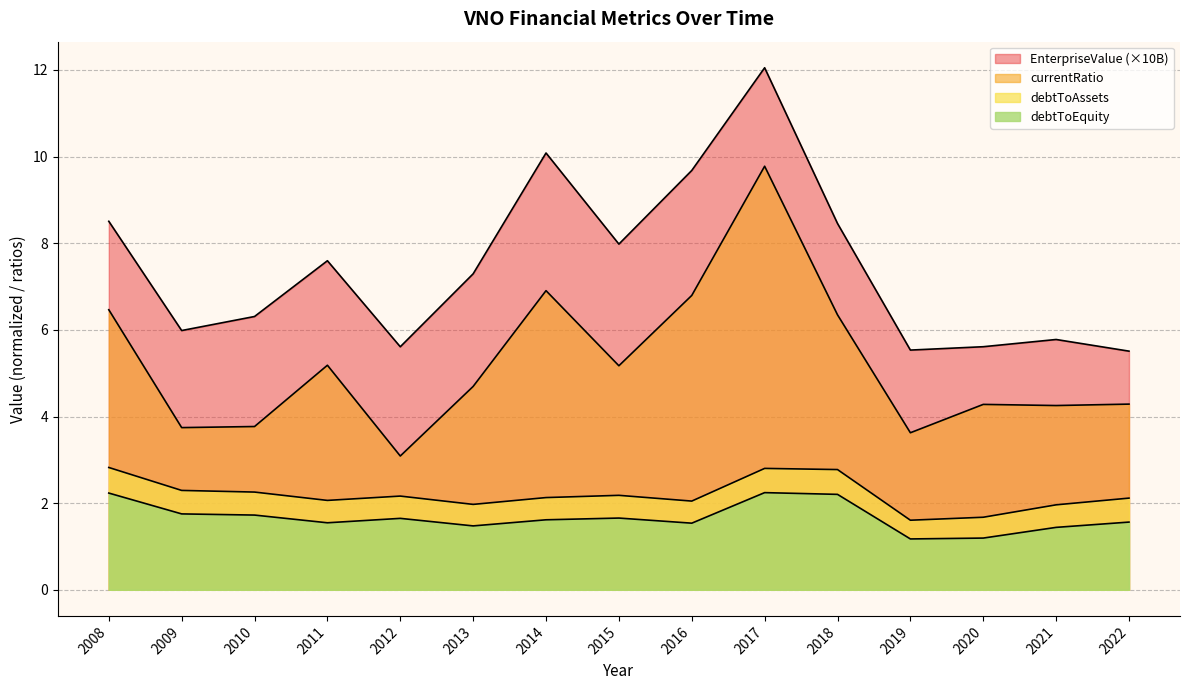

Read the currentRatio value at 2017.

9.8